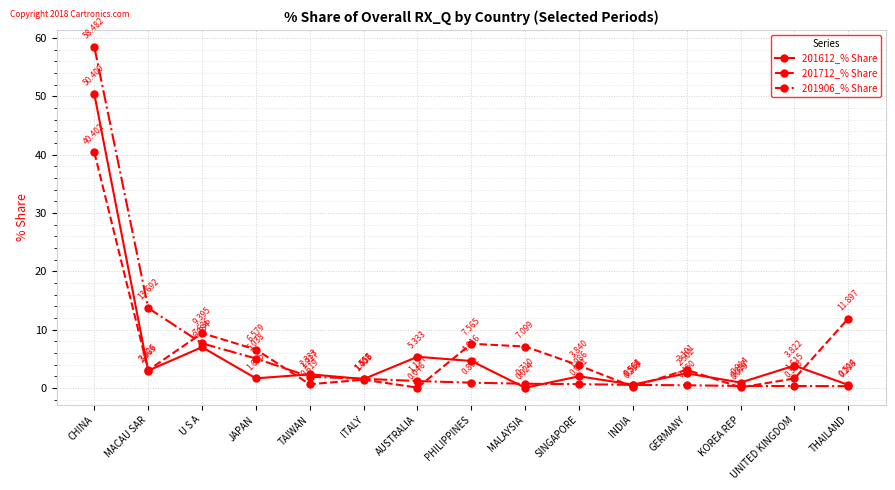

List the series in order of their overall mean, lowest first.

201612_% Share, 201906_% Share, 201712_% Share